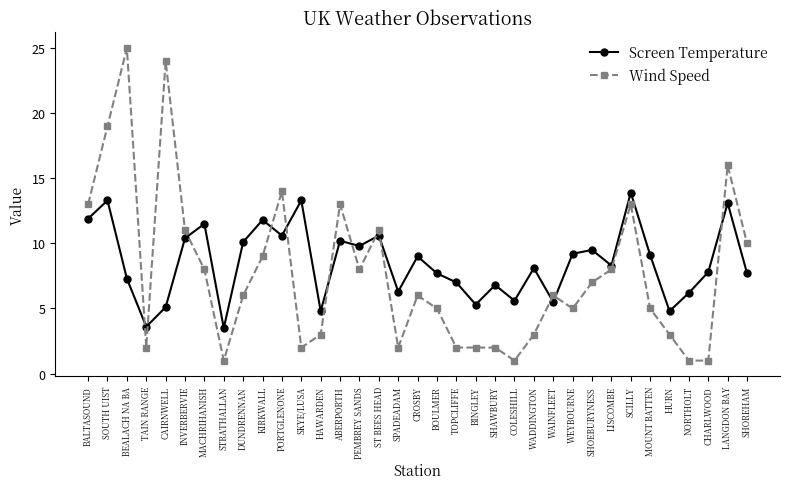

At which category does Wind Speed reach its first local peak?

BEALACH NA BA